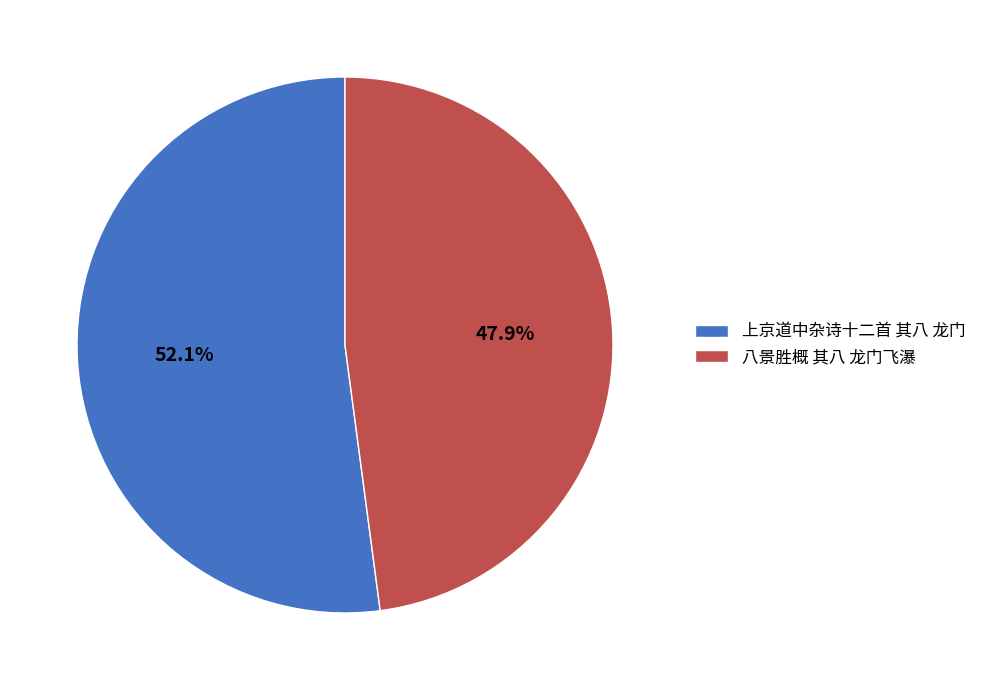

True or false: 上京道中杂诗十二首 其八 龙门 accounts for 52% of the total.

True